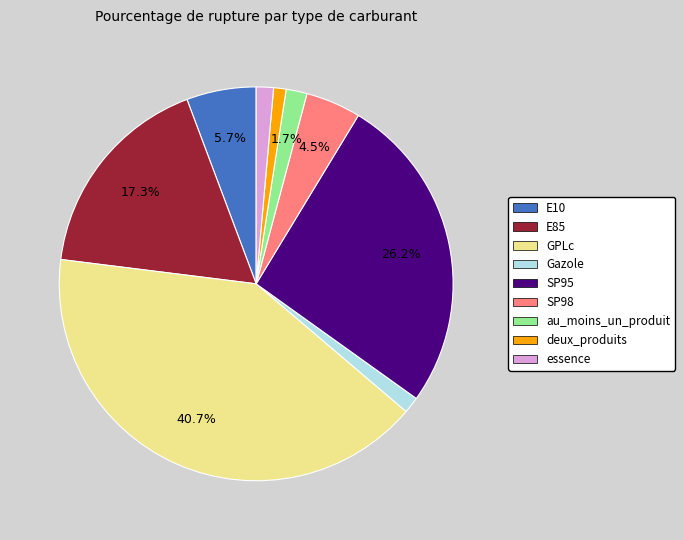

Is it true that SP98 is 18% of the pie?

False